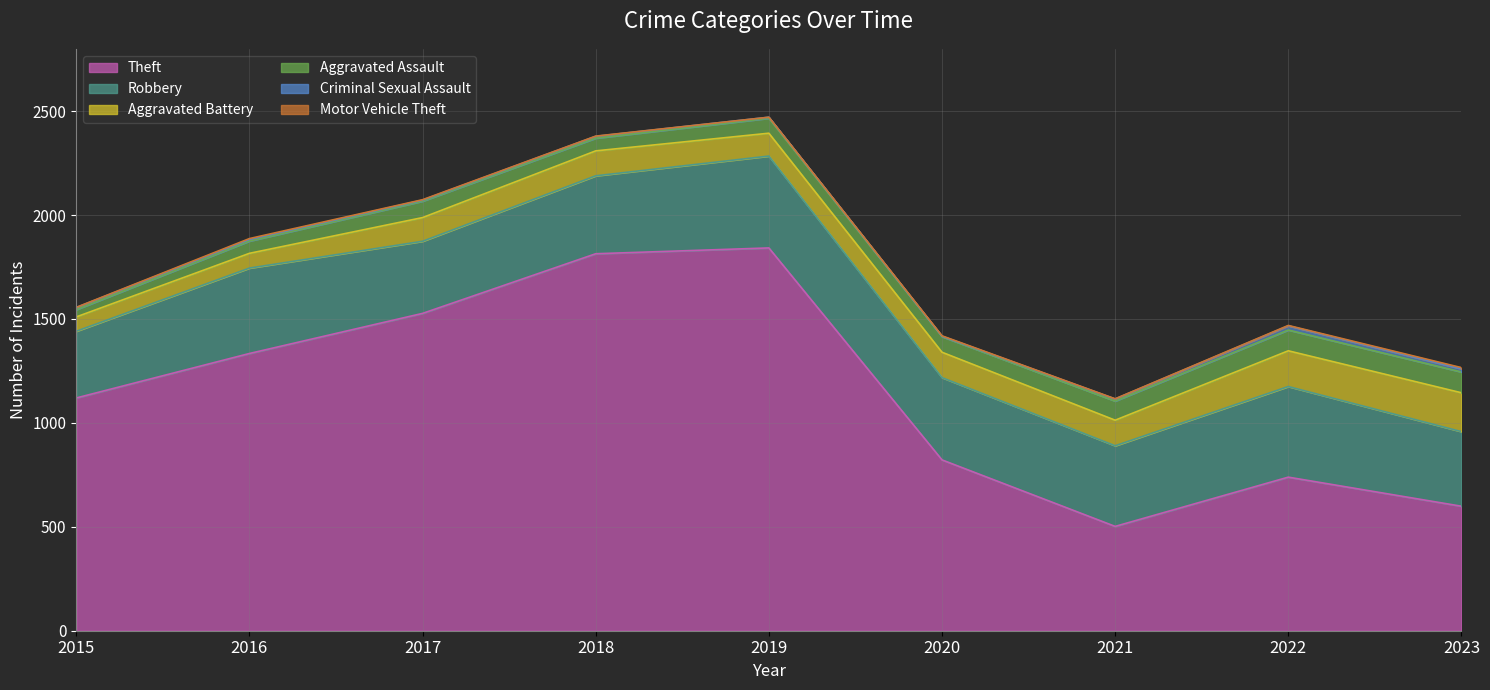

Reading left to right, extract all data points from this chart.

Theft: 2015=1120	2016=1334	2017=1527	2018=1814	2019=1842	2020=822	2021=502	2022=739	2023=599
Robbery: 2015=321	2016=411	2017=347	2018=375	2019=442	2020=396	2021=388	2022=436	2023=359
Aggravated Battery: 2015=69	2016=71	2017=114	2018=120	2019=110	2020=122	2021=123	2022=172	2023=187
Aggravated Assault: 2015=35	2016=59	2017=79	2018=61	2019=72	2020=75	2021=92	2022=100	2023=100
Criminal Sexual Assault: 2015=10	2016=8	2017=5	2018=9	2019=5	2020=2	2021=10	2022=20	2023=15
Motor Vehicle Theft: 2015=1	2016=4	2017=2	2018=1	2019=0	2020=2	2021=1	2022=2	2023=6